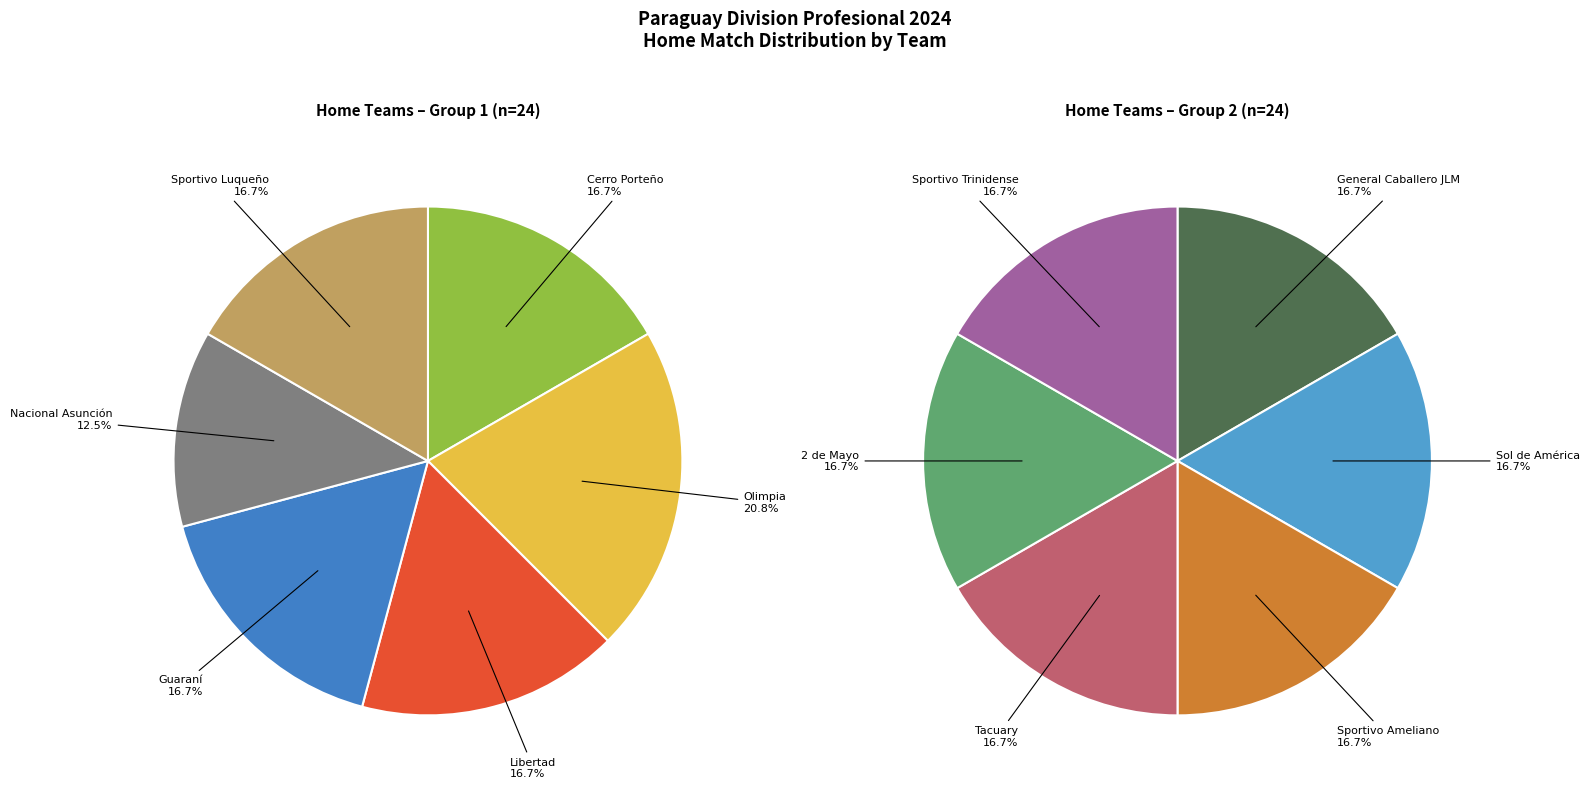

Does Sportivo Ameliano account for over 50% of the chart?

No